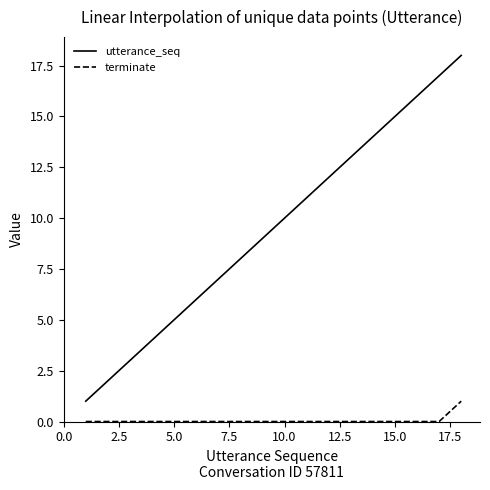

True or false: terminate and utterance_seq cross at least once.

False